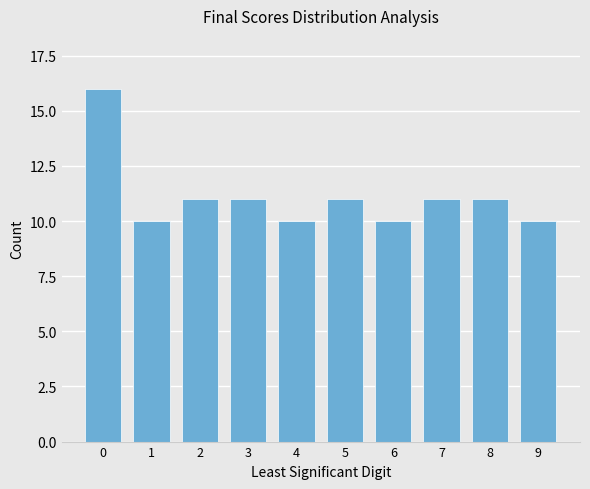

What is the average value?

11